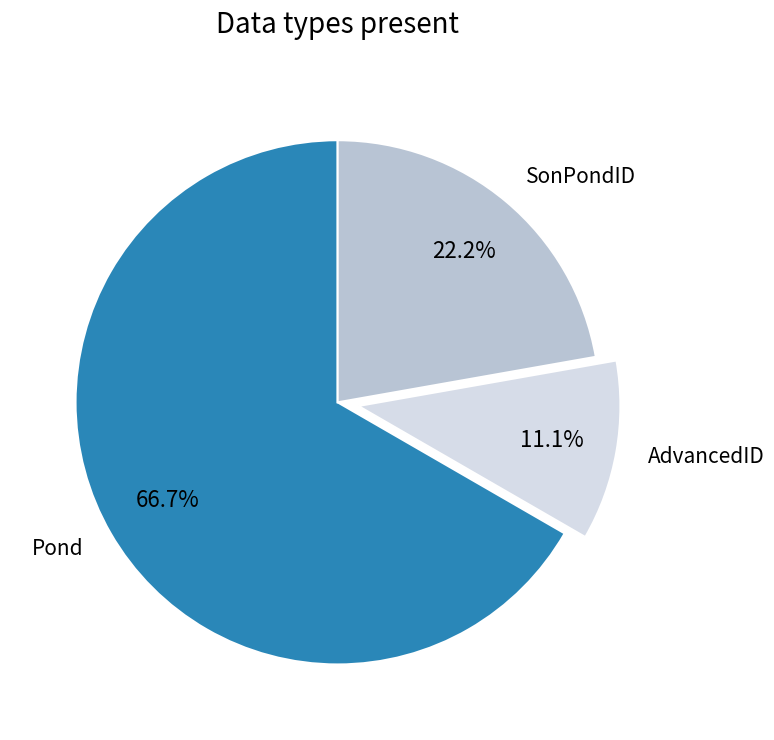

Which category accounts for the majority?

Pond